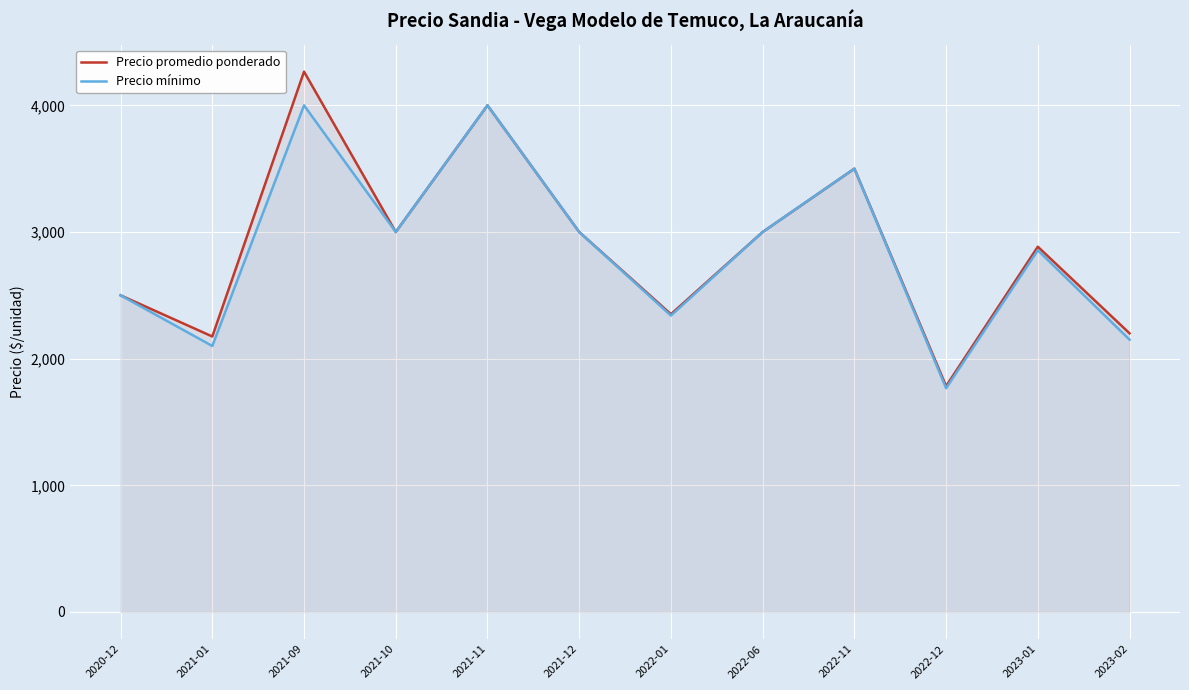

Does the chart display data point markers on the line(s)?

No